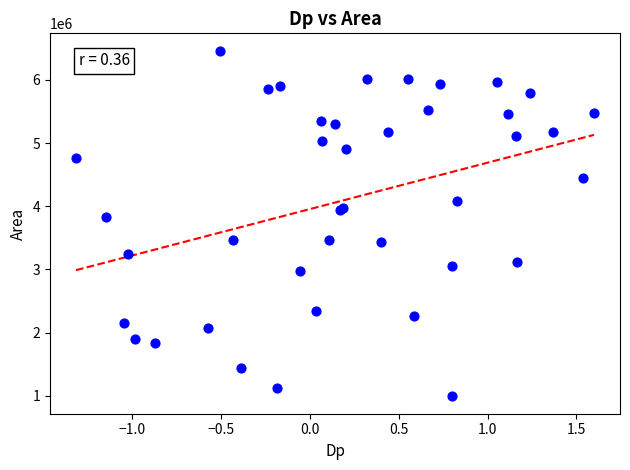

What Y value in the scatter plot is closest to 3726562?

3831250